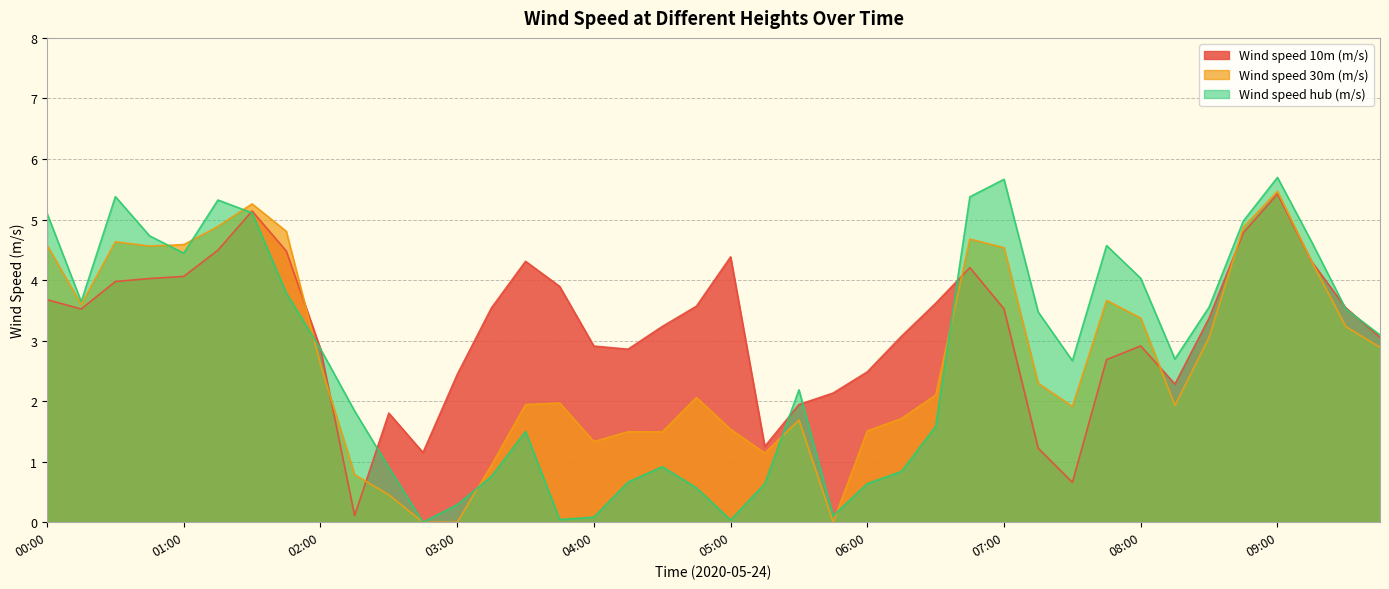

The Wind speed 30m (m/s) series shows 1.7 at 05:30. True or false?

True